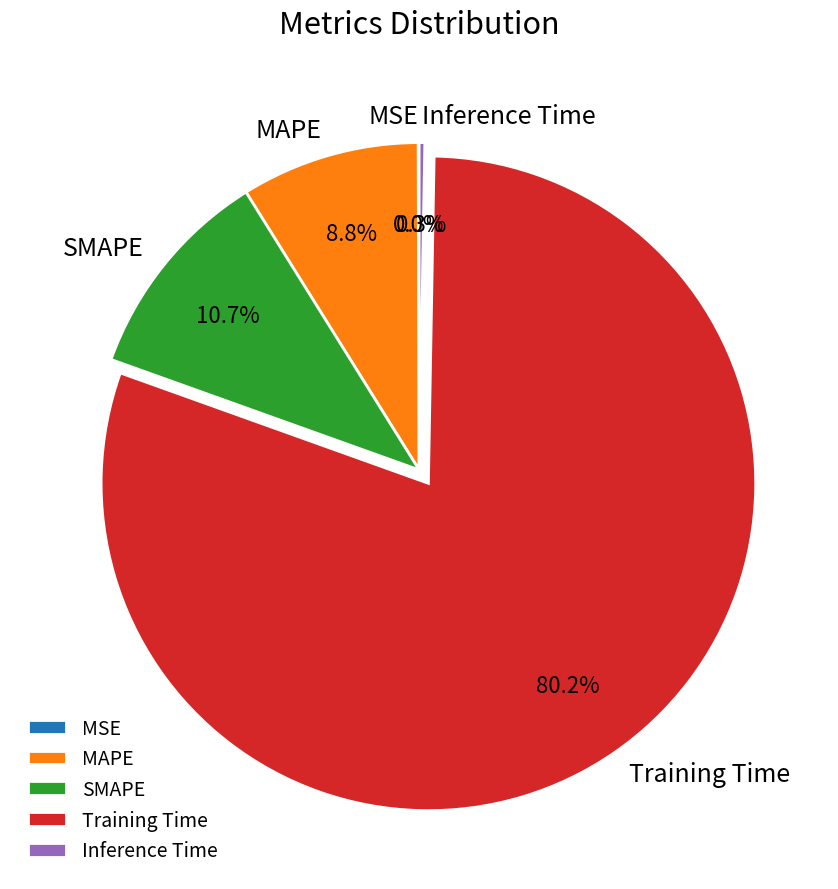

Which category has the biggest portion of the pie?

Training Time